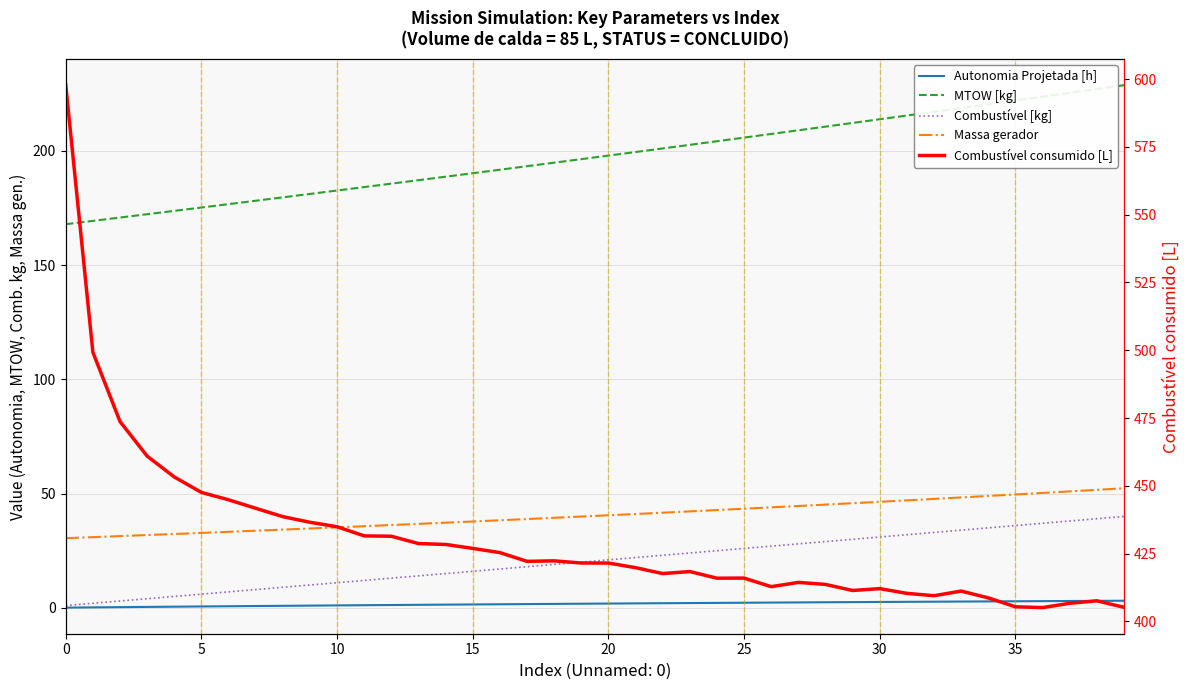

The Combustível [kg] series shows 3.0 at 11. True or false?

False